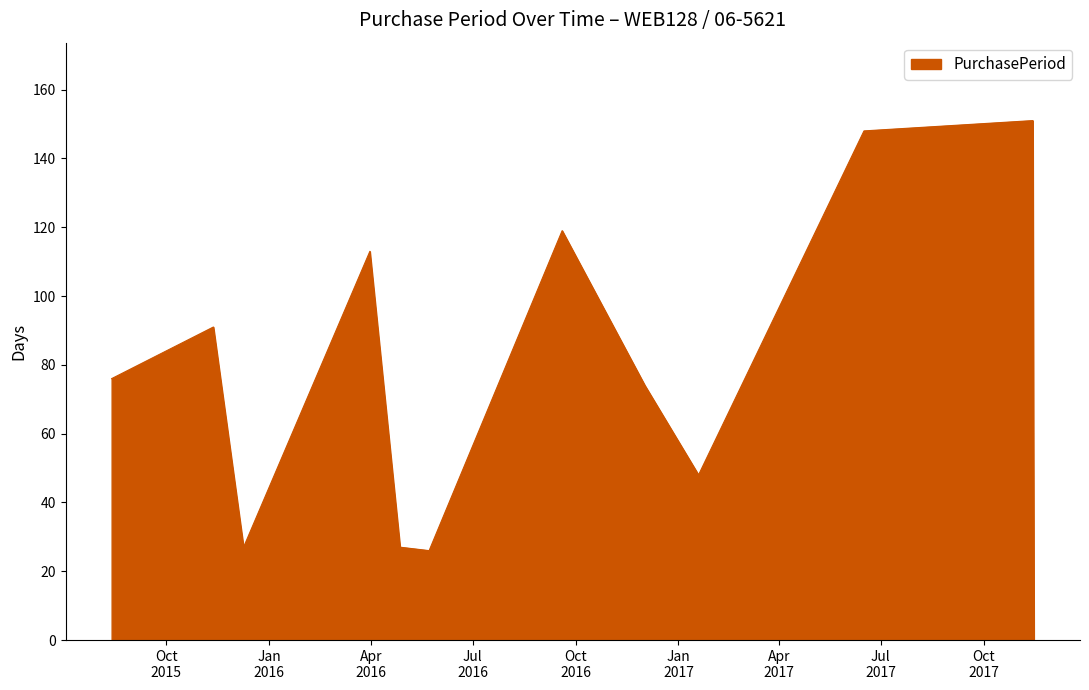

What is the greatest value displayed?

151